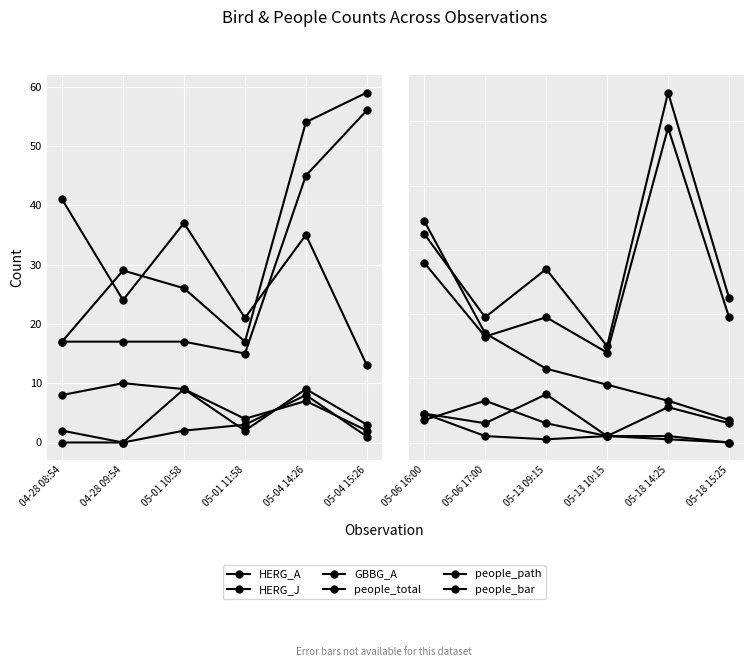

What is the minimum value for people_total?

30